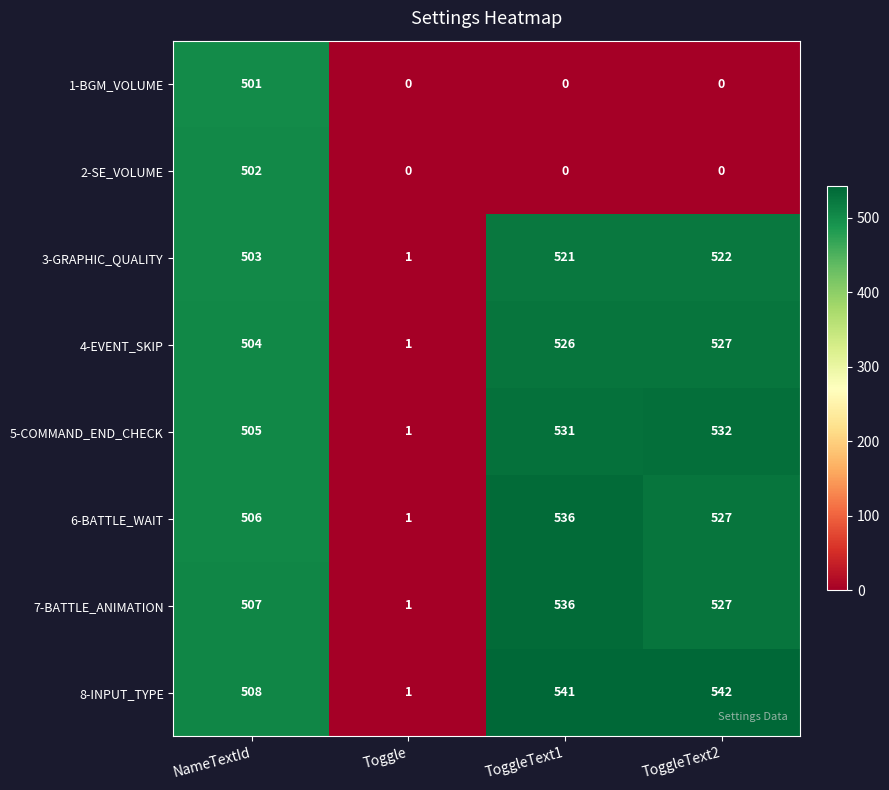

What is the difference between the maximum and minimum values in the 6-BATTLE_WAIT series?

535